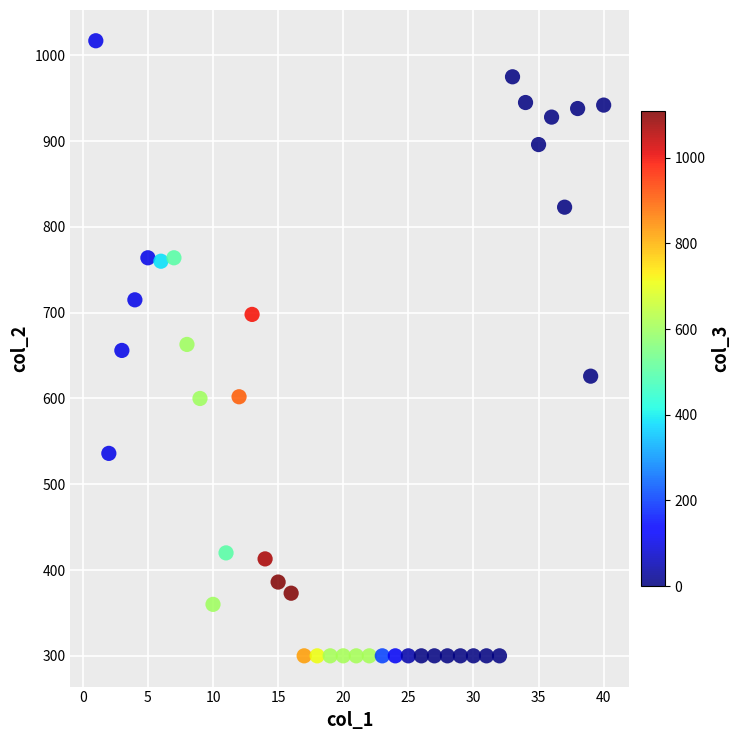

What is the range of Y values (max minus min)?

717